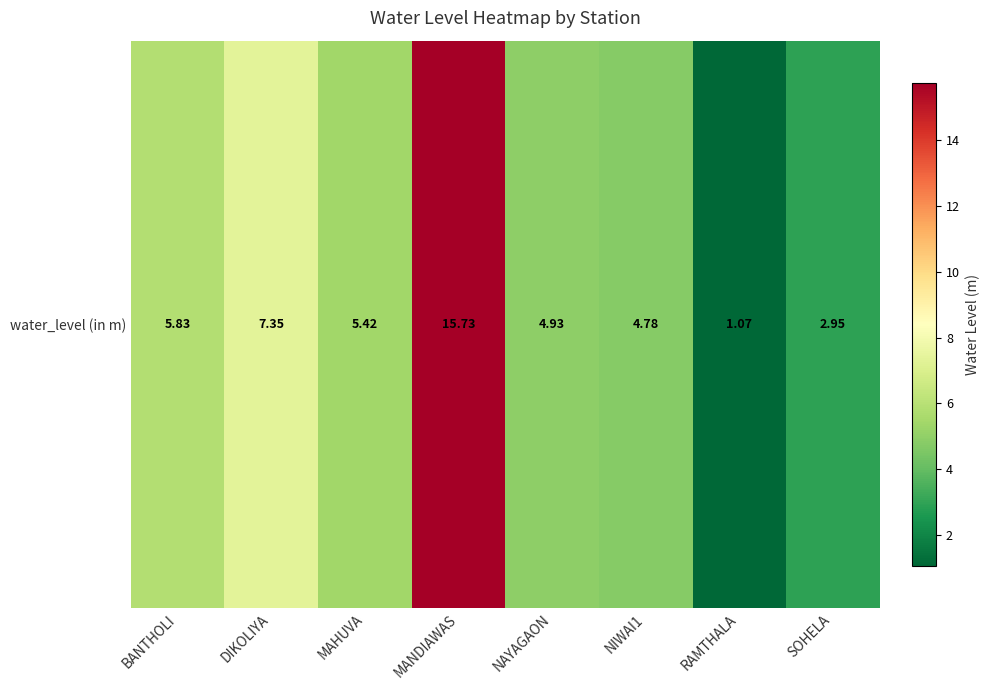

Where is the data nearest to the value 8?

DIKOLIYA